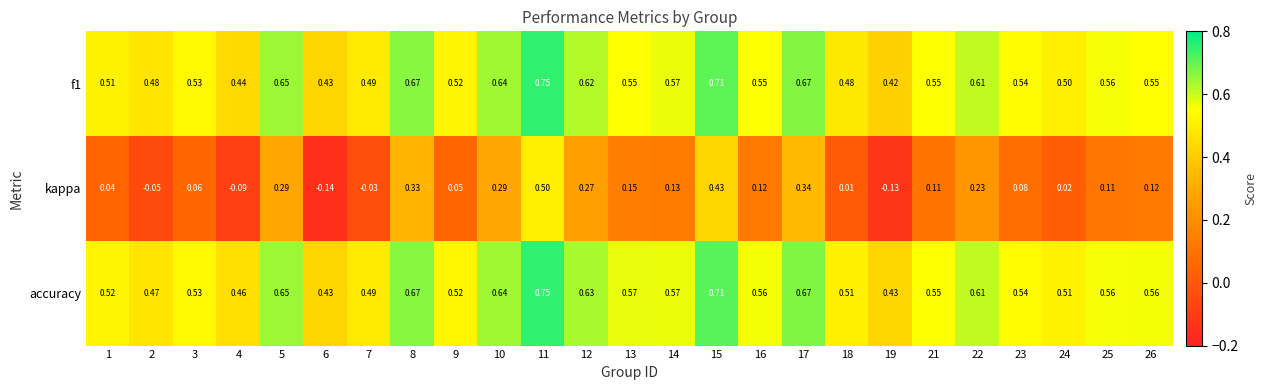

Between 6 and 24, which series saw the biggest shift?

kappa